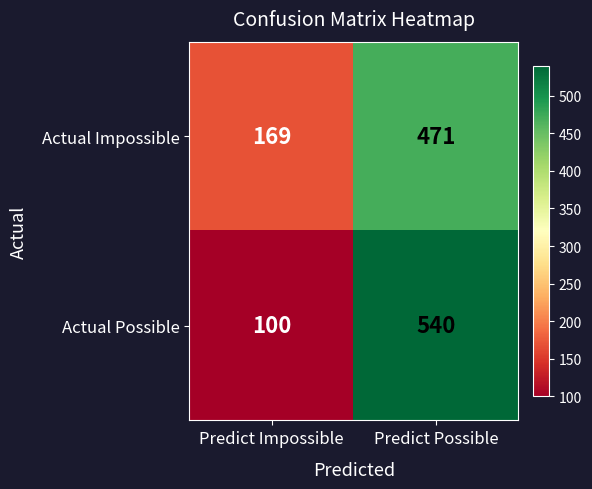

How many distinct data groups are displayed?

2